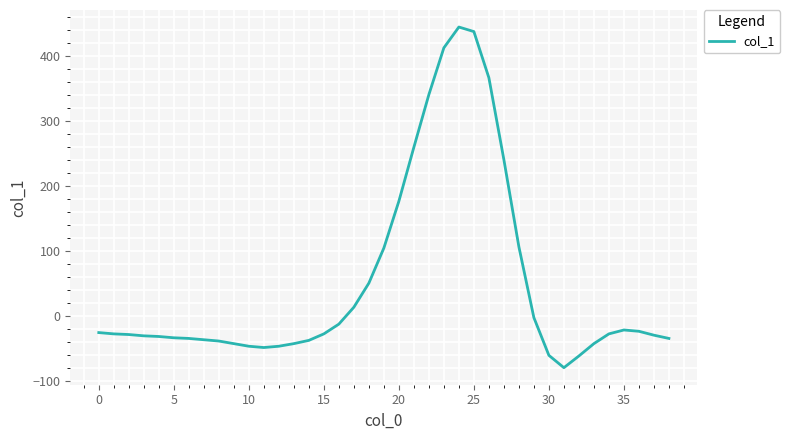

What is the greatest value displayed?

444